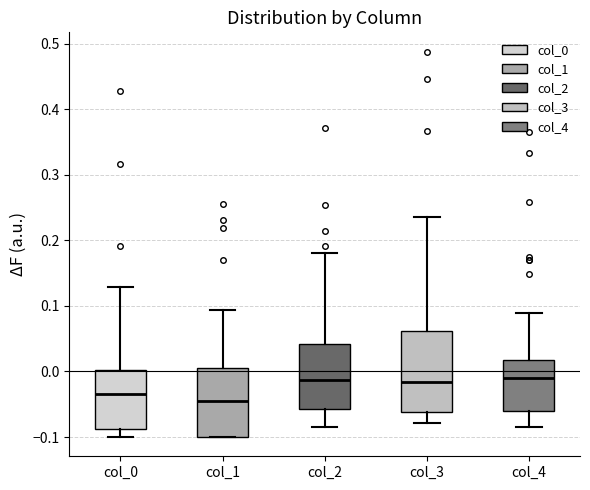

Reading left to right, transcribe this box plot: for each box, give where its median line is, the range the box spans, and where its two whiskers end, as read against the y-axis. The values are not printed on the chart, so give them approximately, as read against the axis.

col_0: median -0.03, box -0.09 to 0.00, whiskers -0.10 to 0.13
col_1: median -0.05, box -0.10 to 0.00, whiskers -0.10 to 0.09
col_2: median -0.01, box -0.06 to 0.04, whiskers -0.08 to 0.18
col_3: median -0.02, box -0.06 to 0.06, whiskers -0.08 to 0.24
col_4: median -0.01, box -0.06 to 0.02, whiskers -0.08 to 0.09